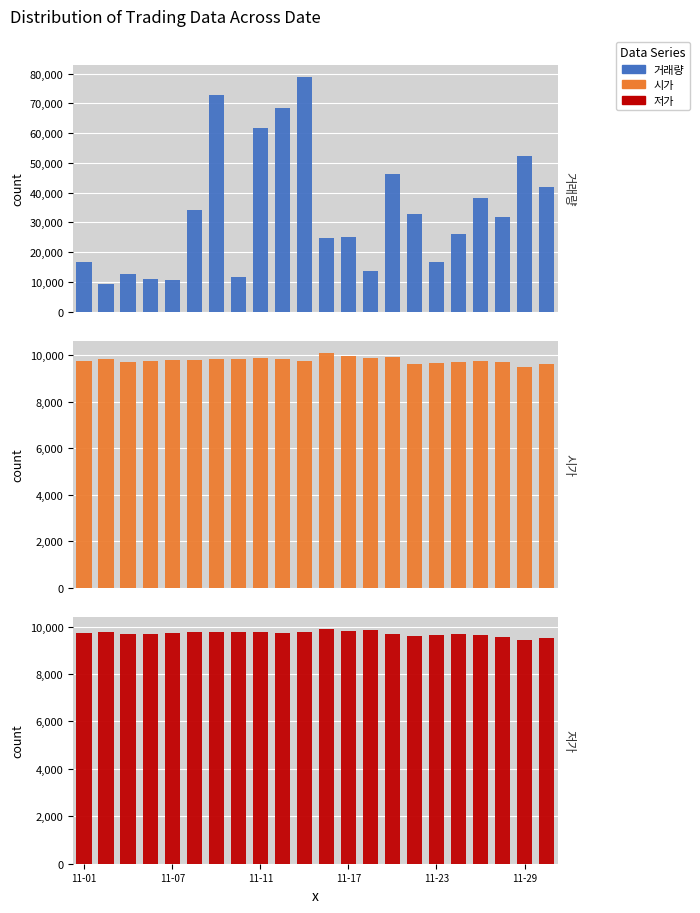

The value of 저가 at 11-17 is 9830. True or false?

True